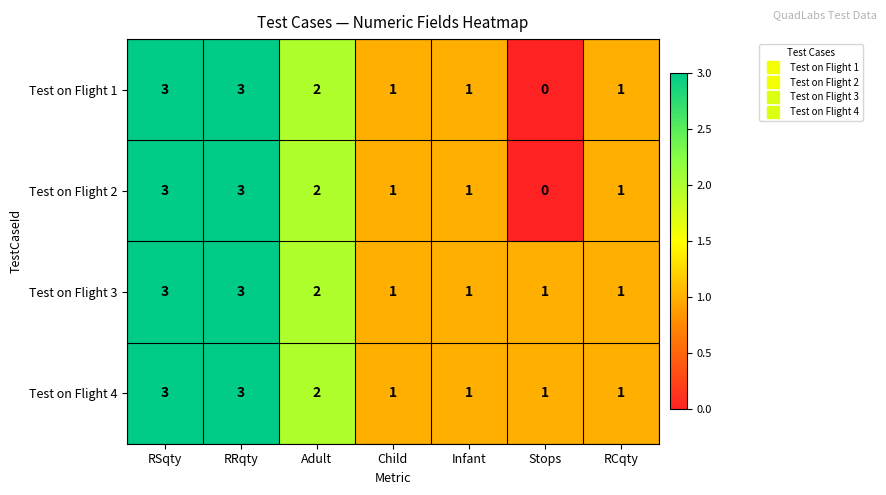

Reading right to left, list all the values displayed in this chart.

Test on Flight 1: 1	0	1	1	2	3	3
Test on Flight 2: 1	0	1	1	2	3	3
Test on Flight 3: 1	1	1	1	2	3	3
Test on Flight 4: 1	1	1	1	2	3	3